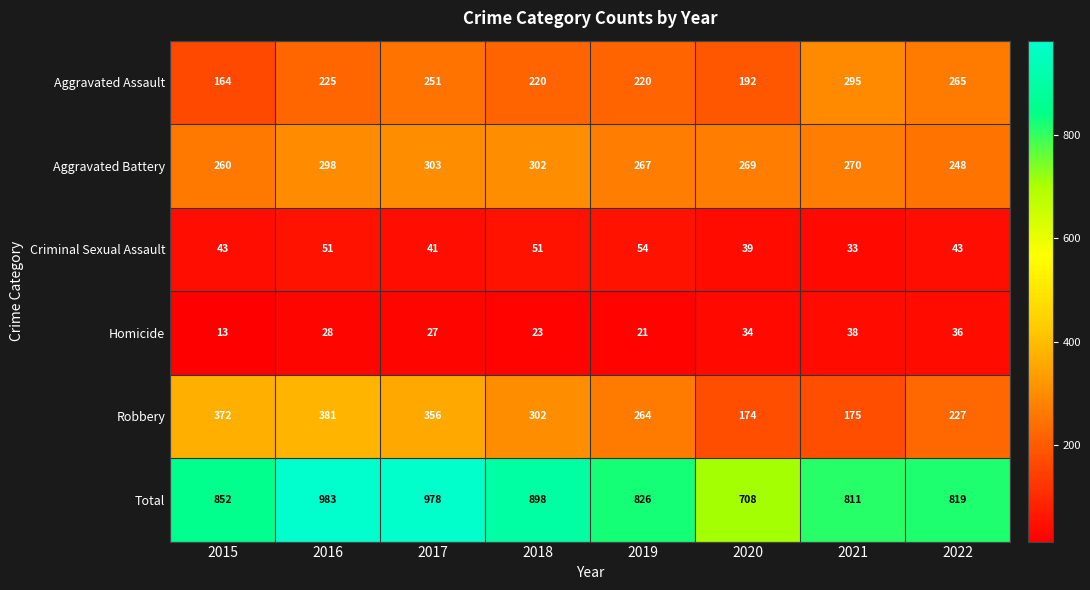

What is the approximate value of Homicide at 2016, to the nearest 10?

30